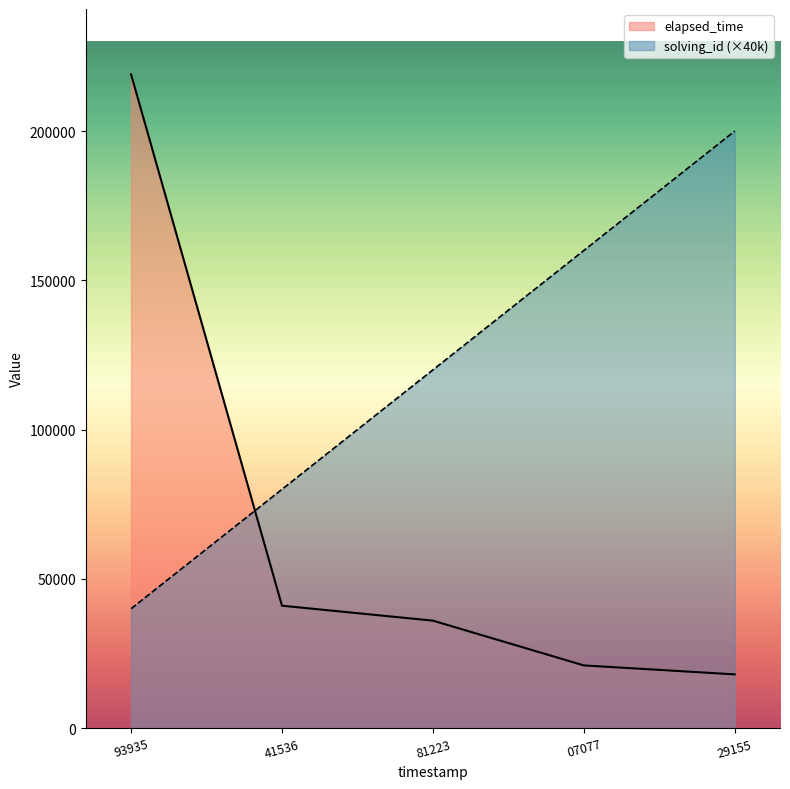

Read the solving_id (×40k) value at 07077.

160000